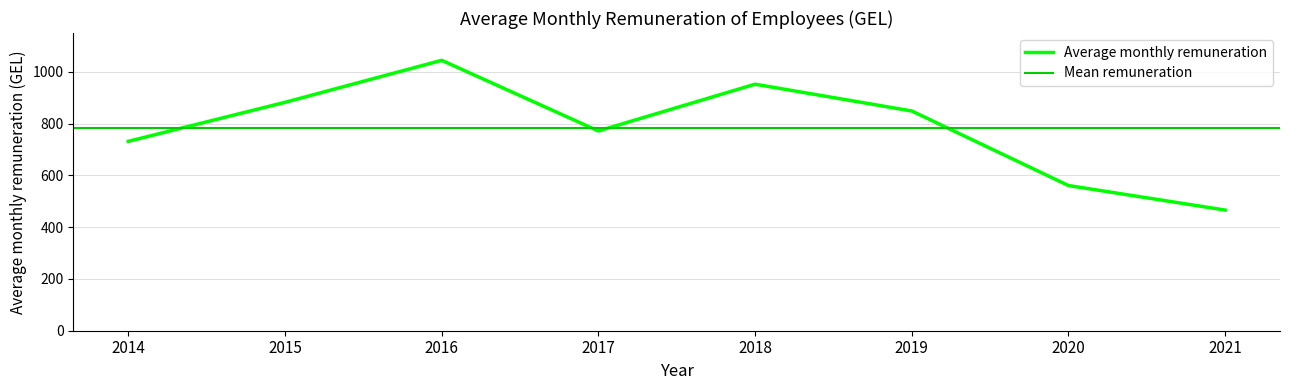

How many interior local valleys (lower than both neighbors) does the data have?

1